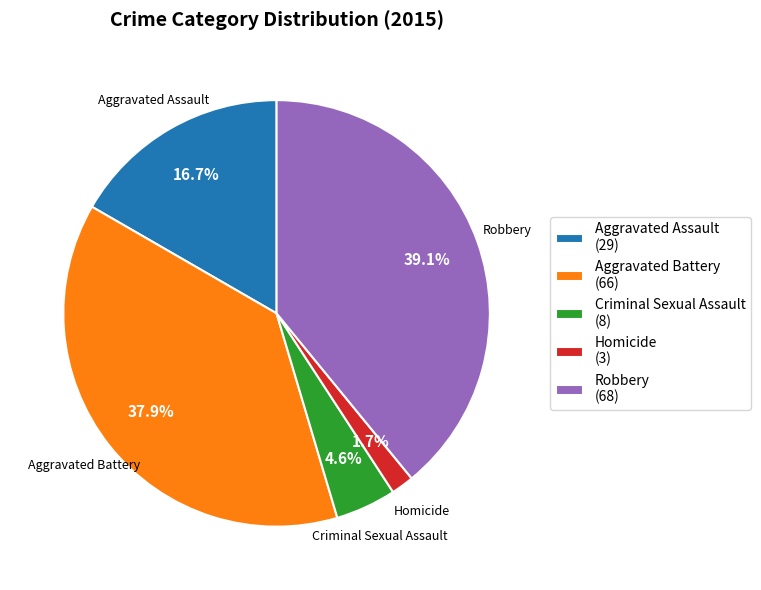

Which slice is the smallest?

Homicide